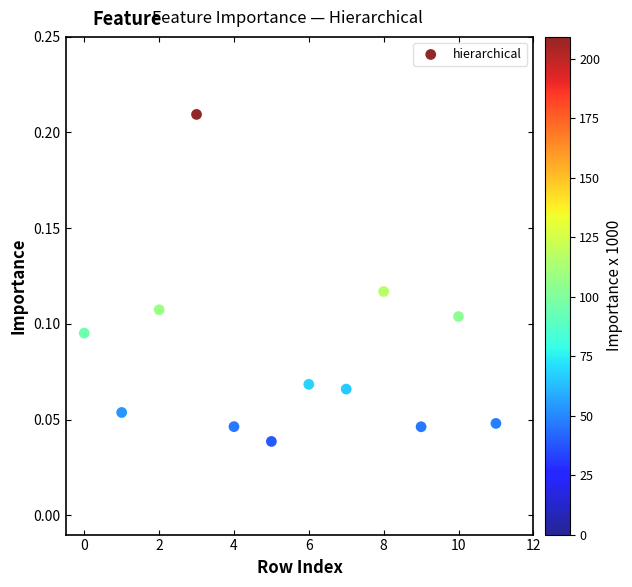

What is the average X value?

5.5